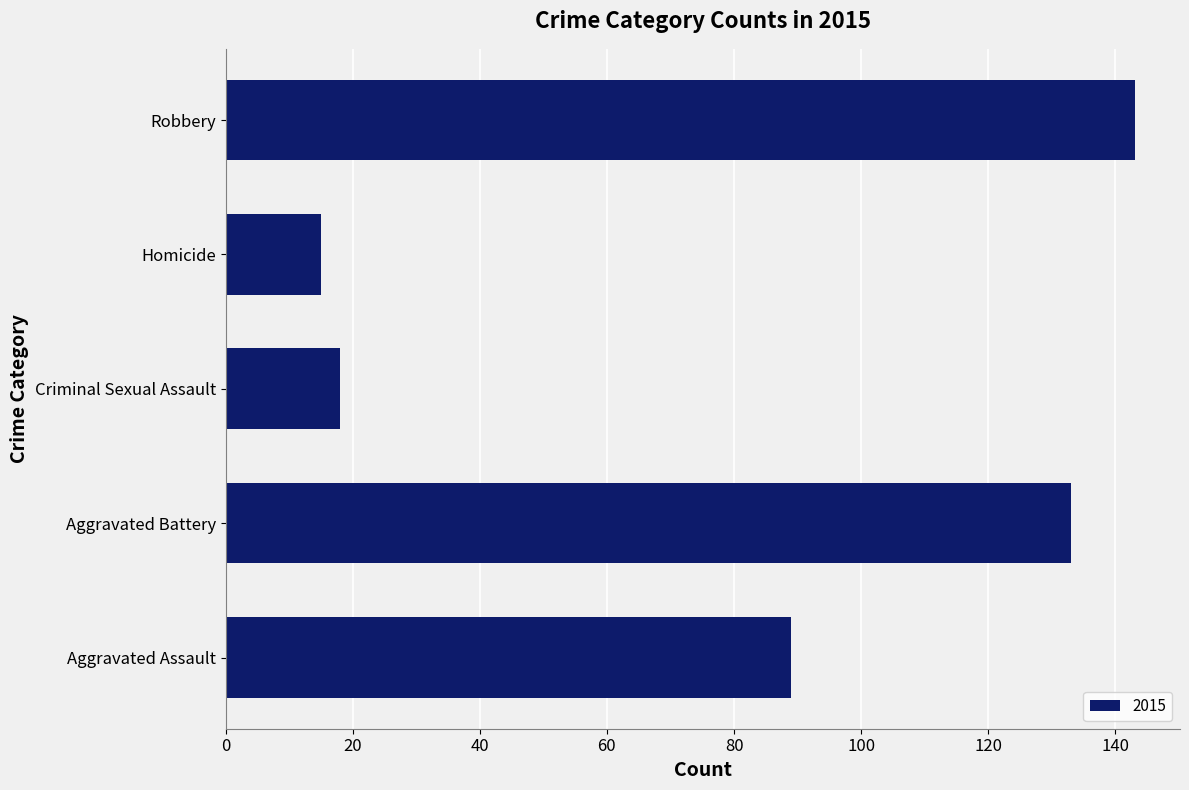

How many data points does each series have?

5